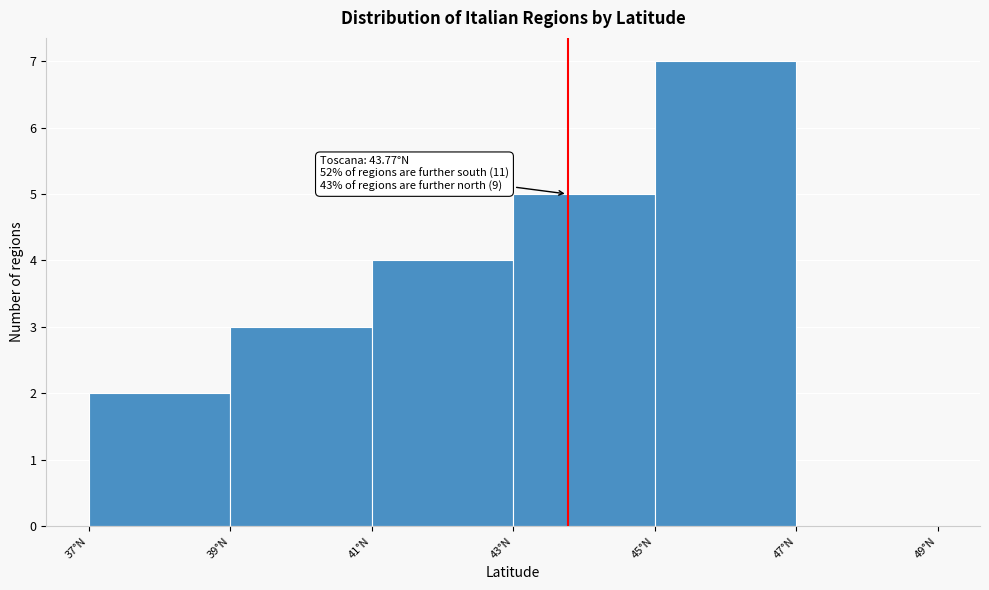

Which range on the x-axis has the tallest bar?

45 to 47